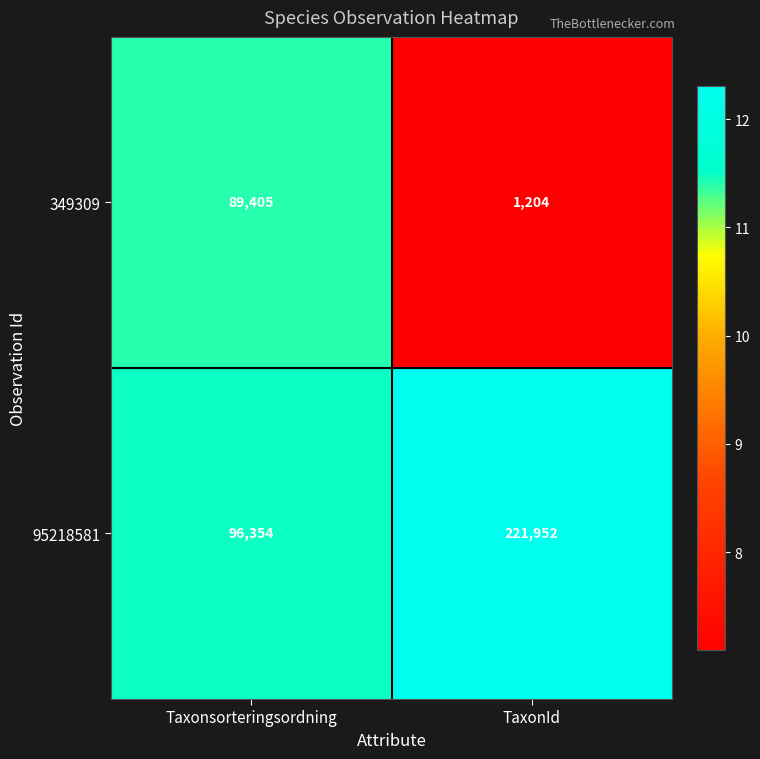

Reading left to right, what are all the values shown in this chart?

349309: 89405	1204
95218581: 96354	221952